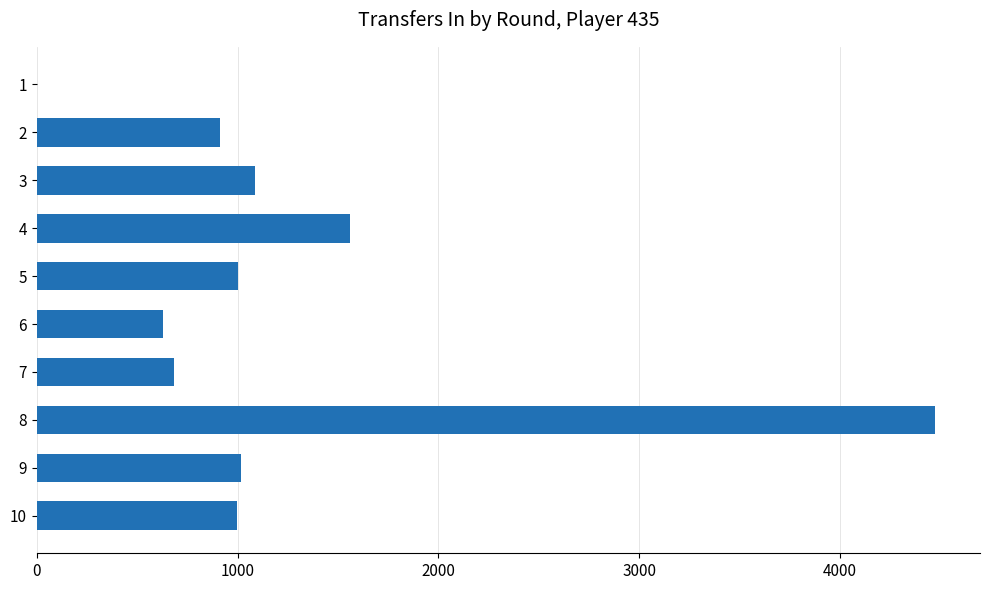

What is the sum of all values?

12357